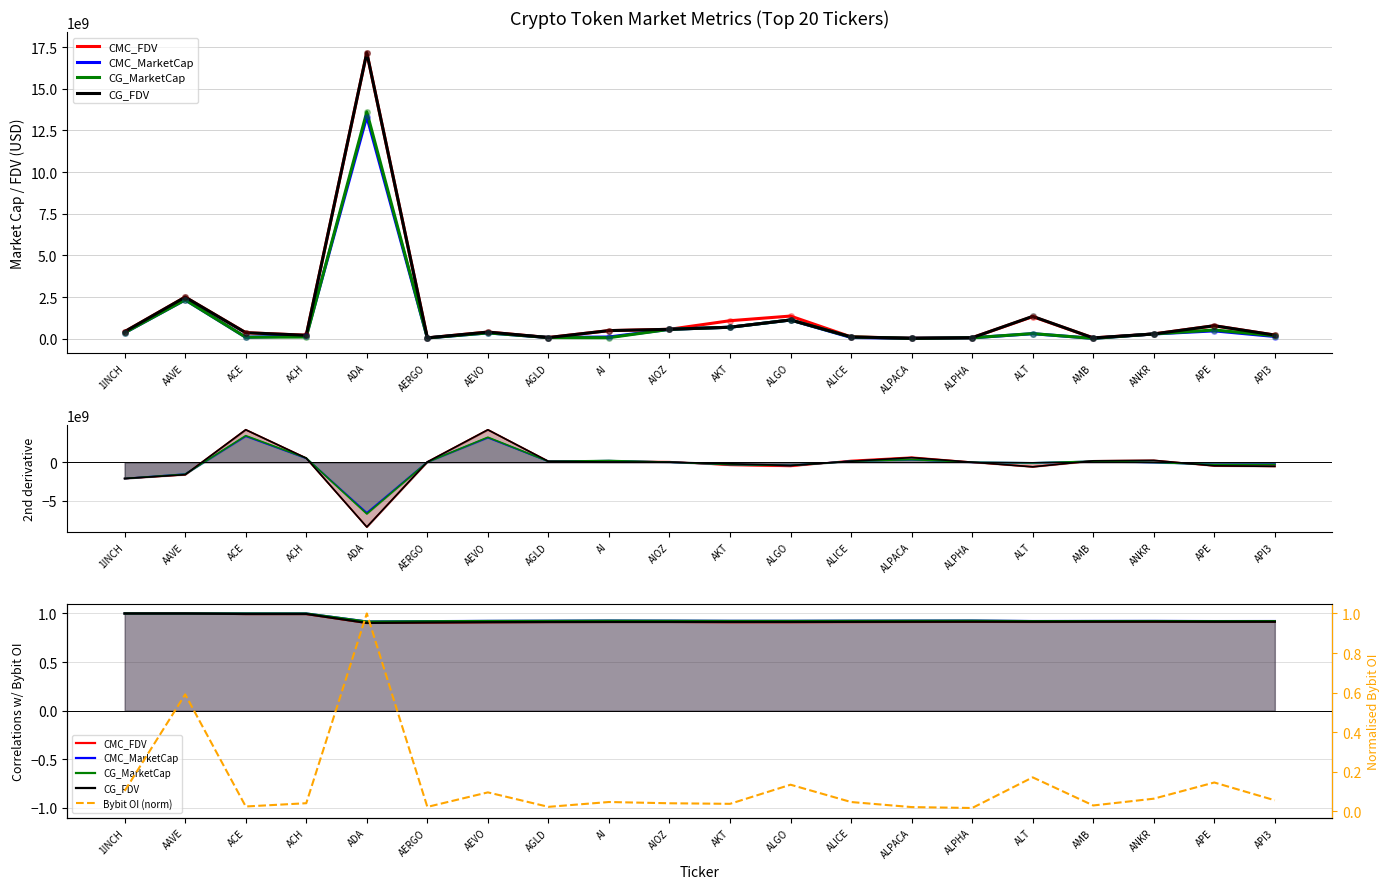

True or false: CMC_MarketCap has more than 2 interior local peaks.

True